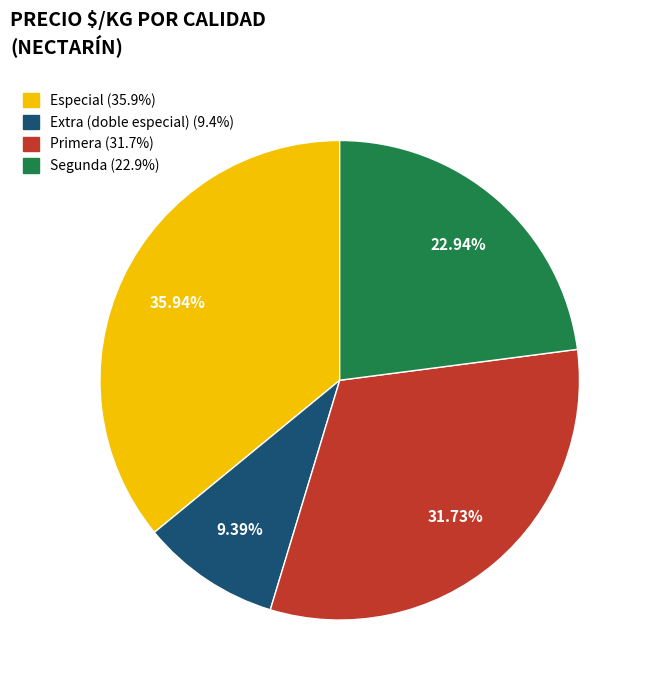

Does any single category account for the majority?

No